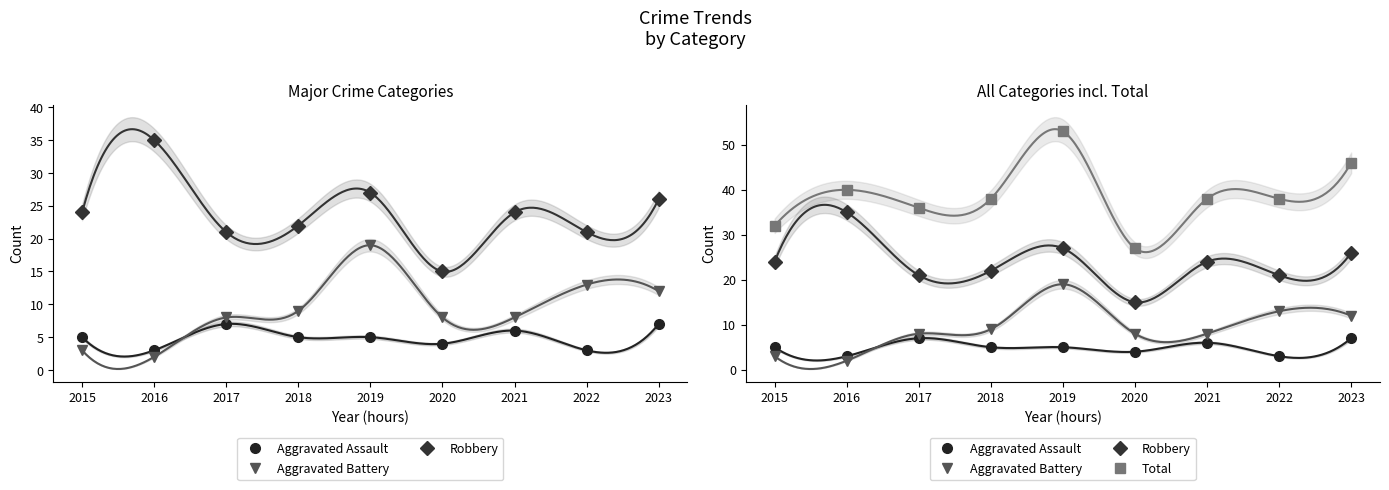

Reading left to right, extract all data points from this chart.

Aggravated Assault: 5	3	7	5	5	4	6	3	7
Aggravated Battery: 3	2	8	9	19	8	8	13	12
Robbery: 24	35	21	22	27	15	24	21	26
Total: 32	40	36	38	53	27	38	38	46